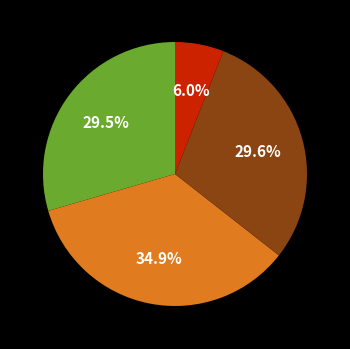

Does any single category account for the majority?

No